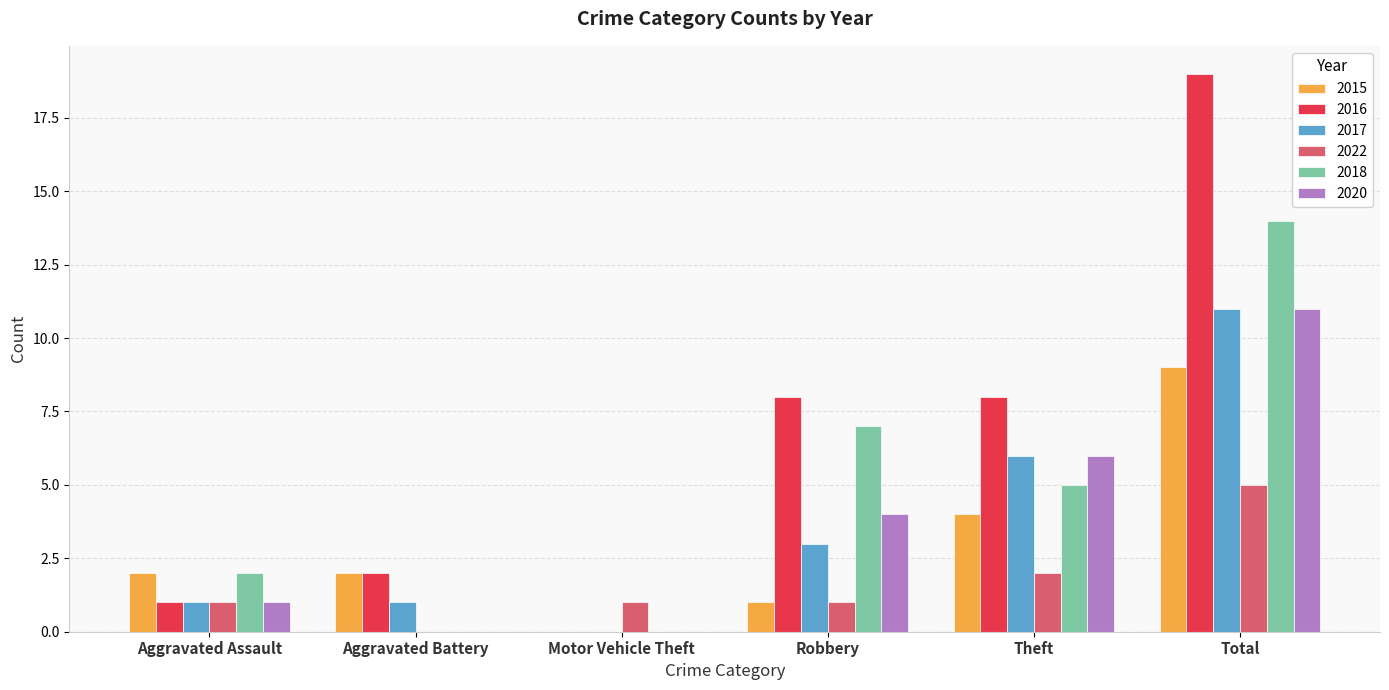

True or false: 2015 has a value of 9 at Total.

True